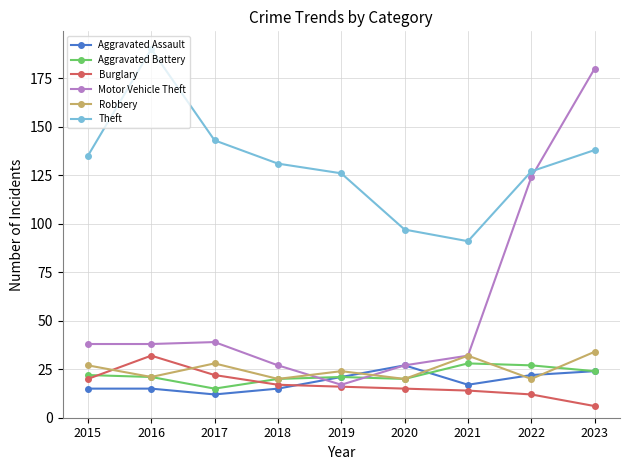

What is the value of the Burglary point at the 8th from the left?

12